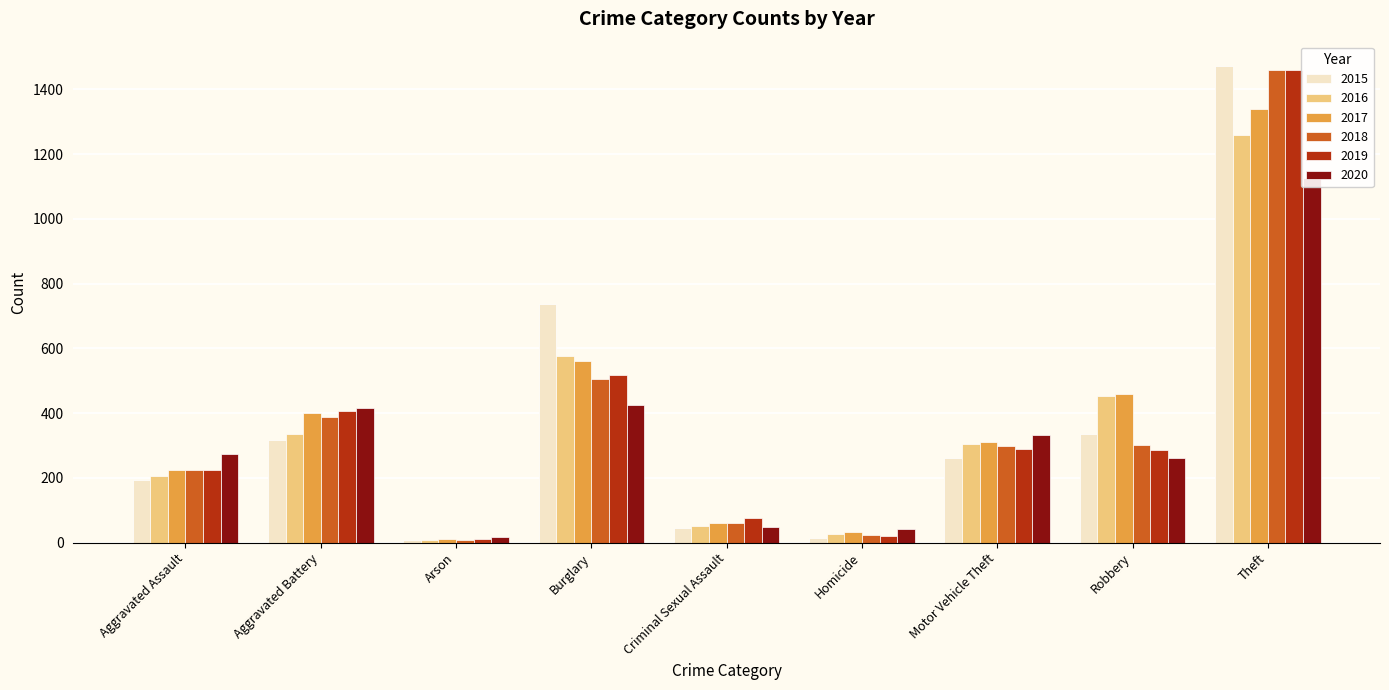

What is the label of the 2nd bar from the right?

Robbery